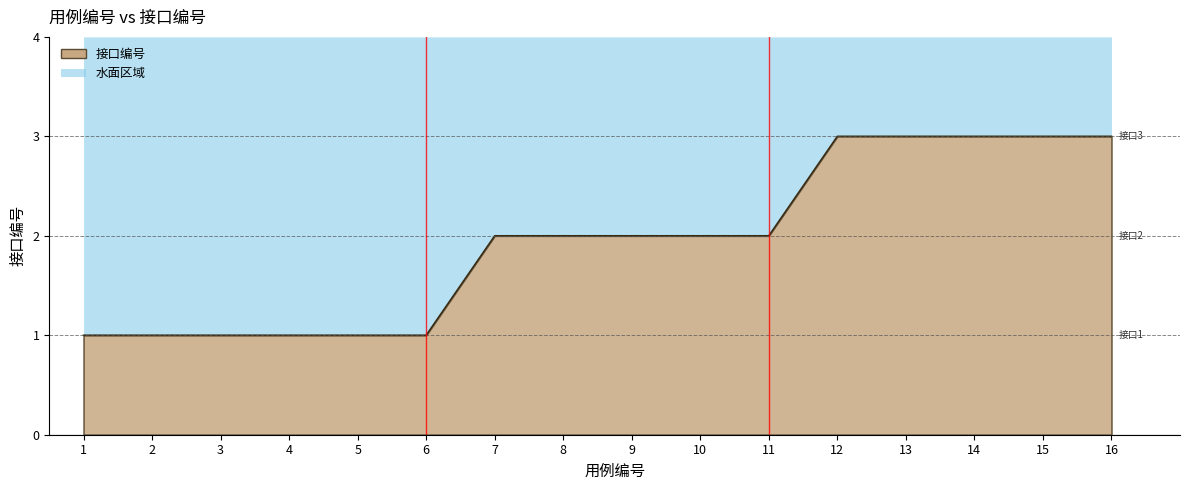

Which category has the lowest value across all series?

1